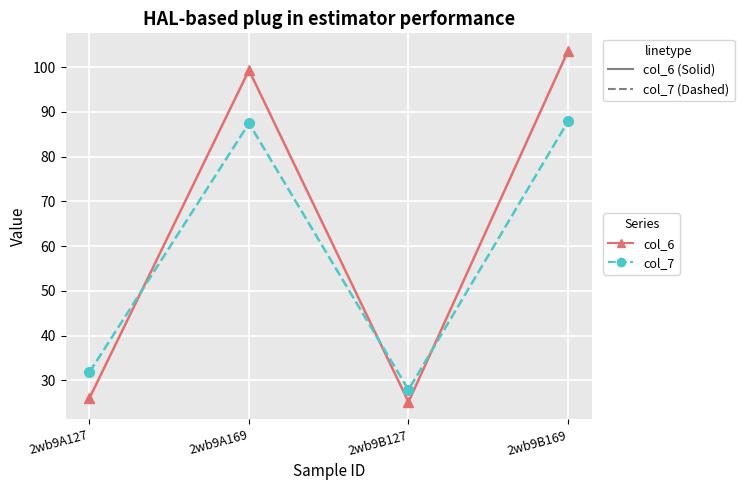

Does the chart display data point markers on the line(s)?

Yes